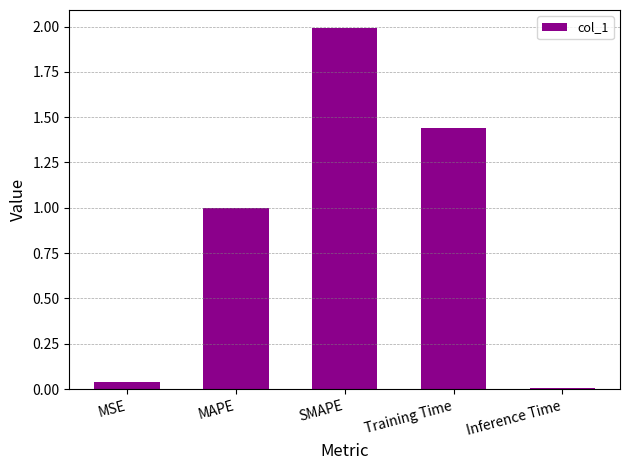

What is the sum of the values at MAPE and MSE?

1.0